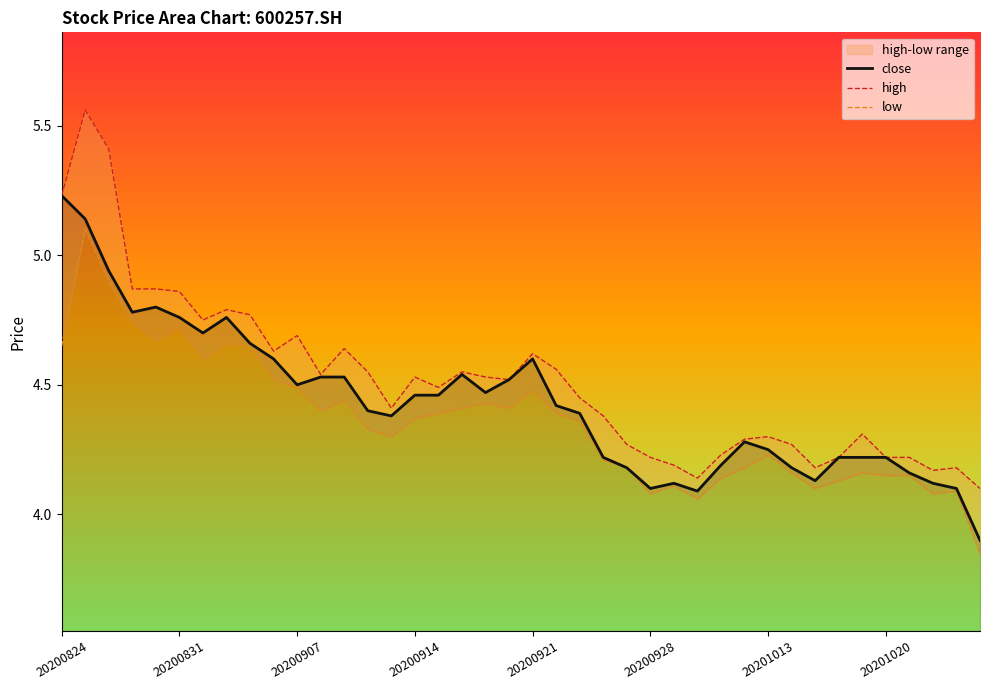

Where does the close series first go above 4?

20200824